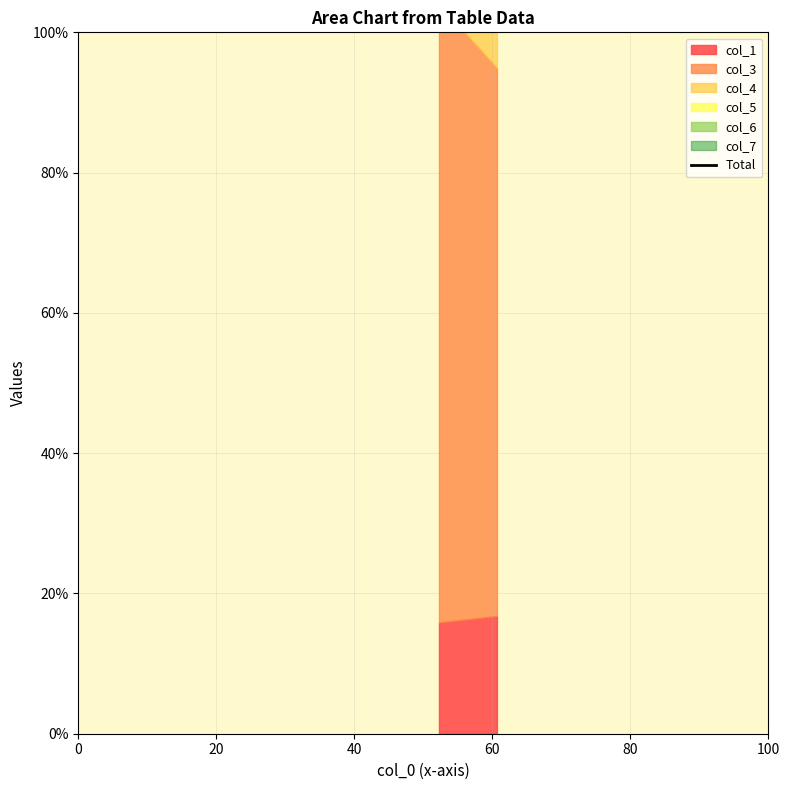

What is the average value?

250.1